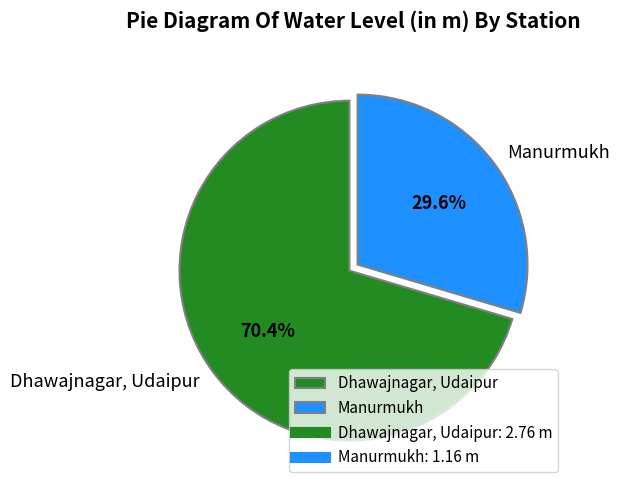

To the nearest percent, what percentage of the pie is Manurmukh?

30%